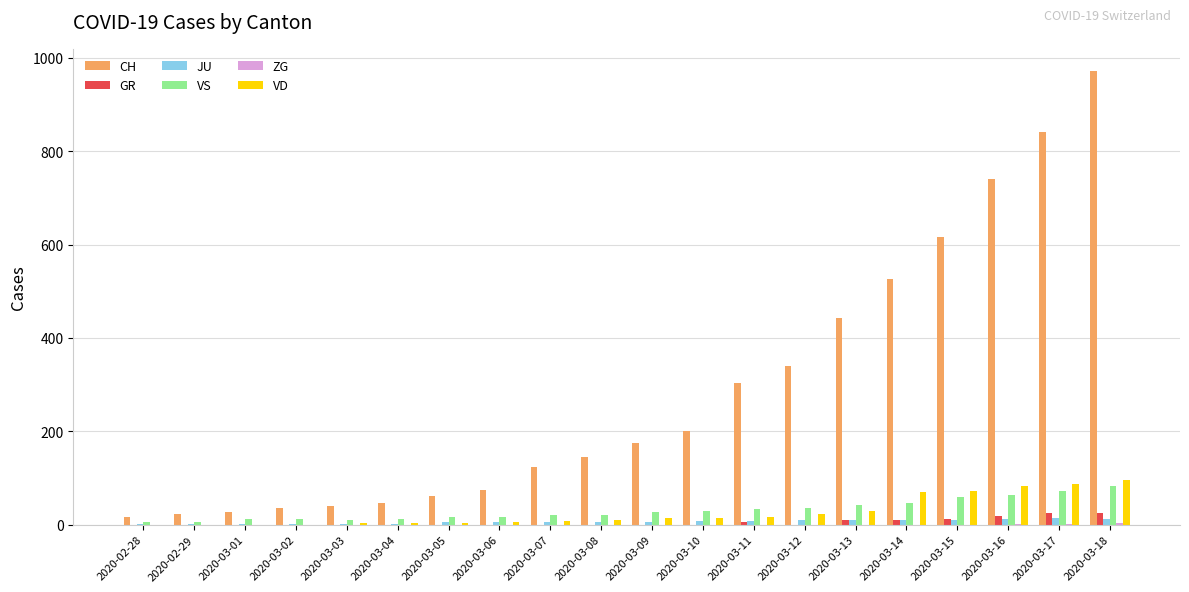

Which series has the largest total across all categories?

CH